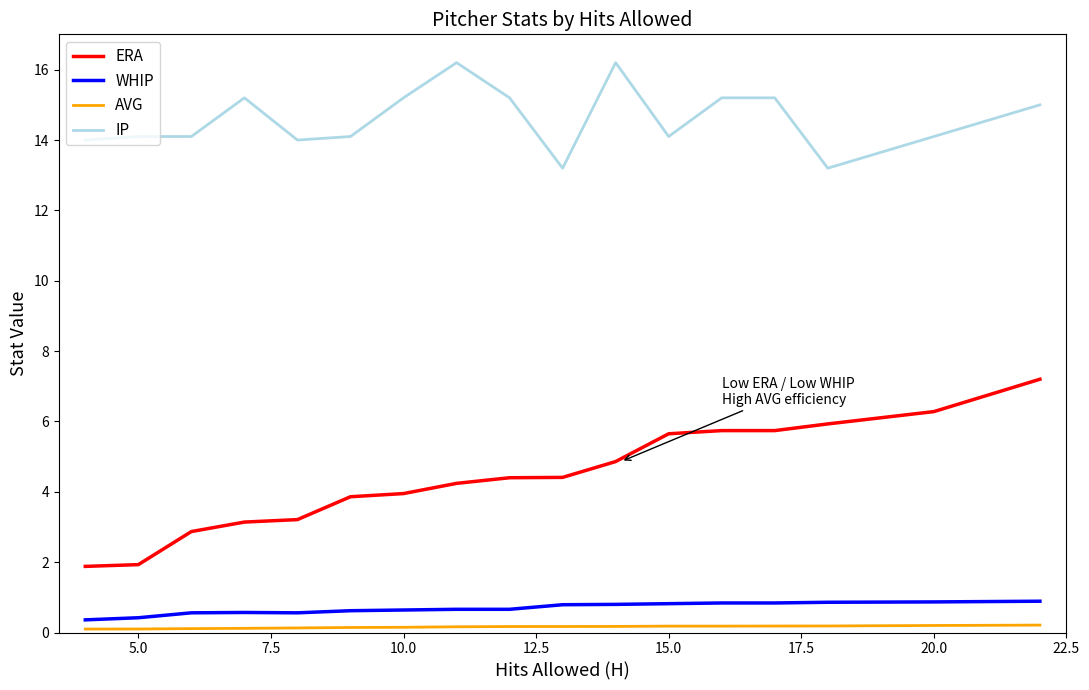

What is the average value of the ERA series?

4.4